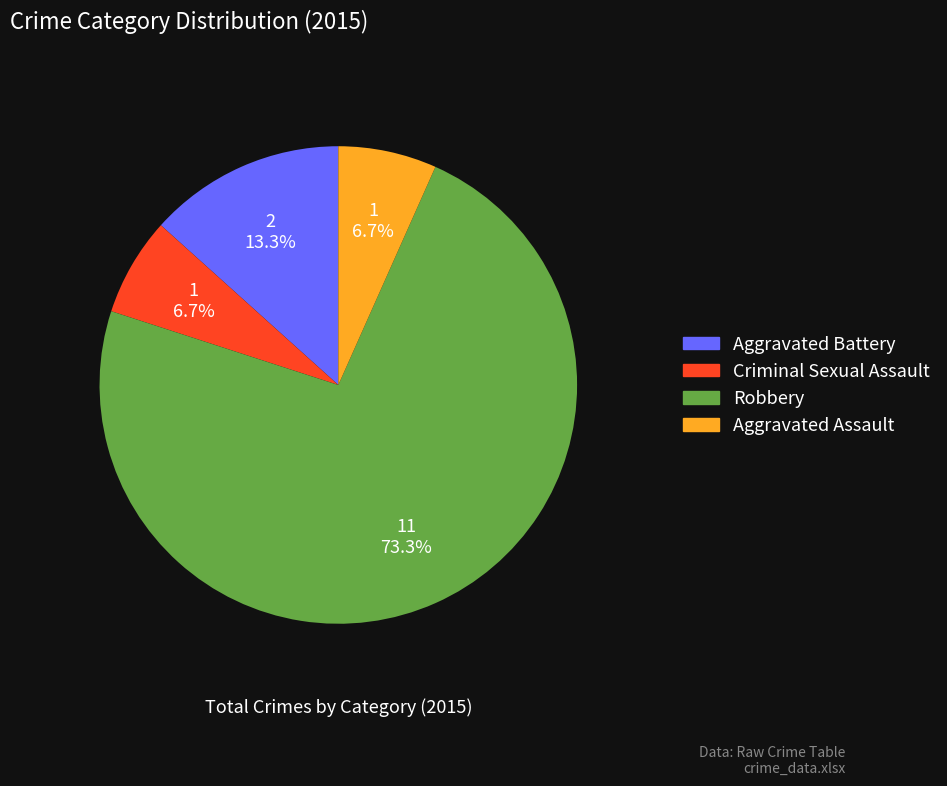

What percentage is NOT represented by Robbery?

26.7%